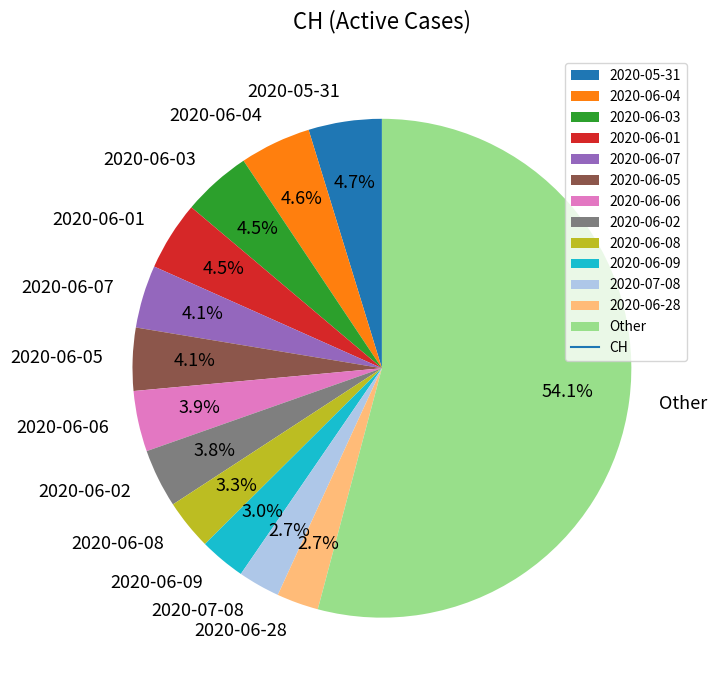

How many segments does this pie chart have?

13